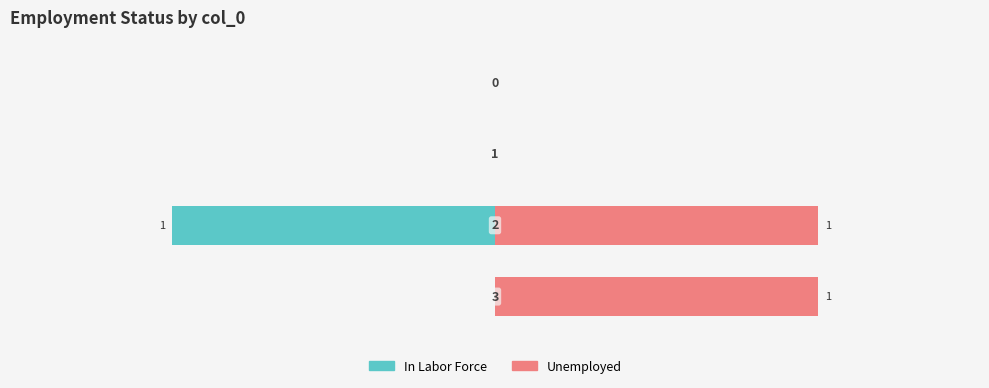

How many bars are there in total?

8